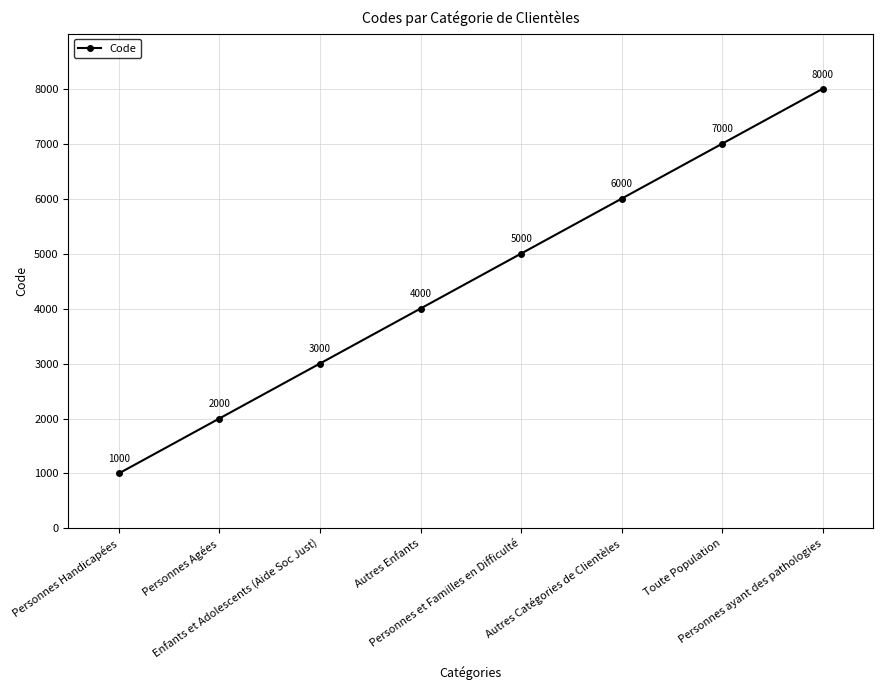

At which category does the chart reach its minimum across all series?

Personnes Handicapées